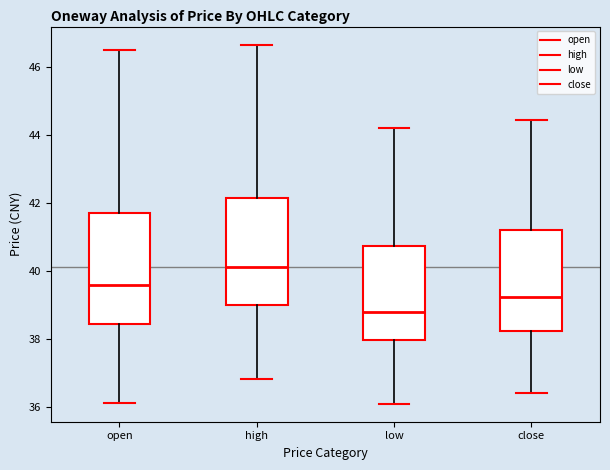

Which box's median line is the highest?

high